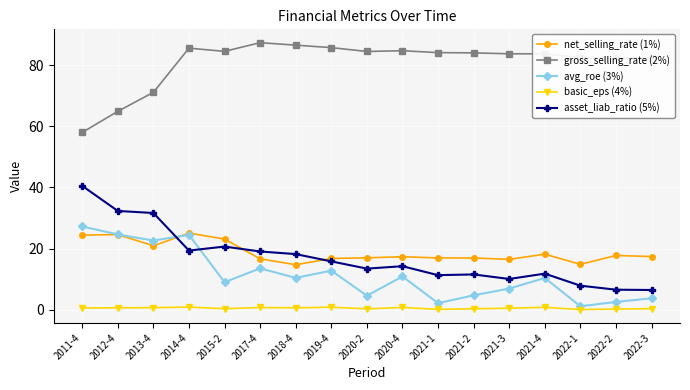

True or false: asset_liab_ratio (5%) has more than 0 interior local peaks.

True